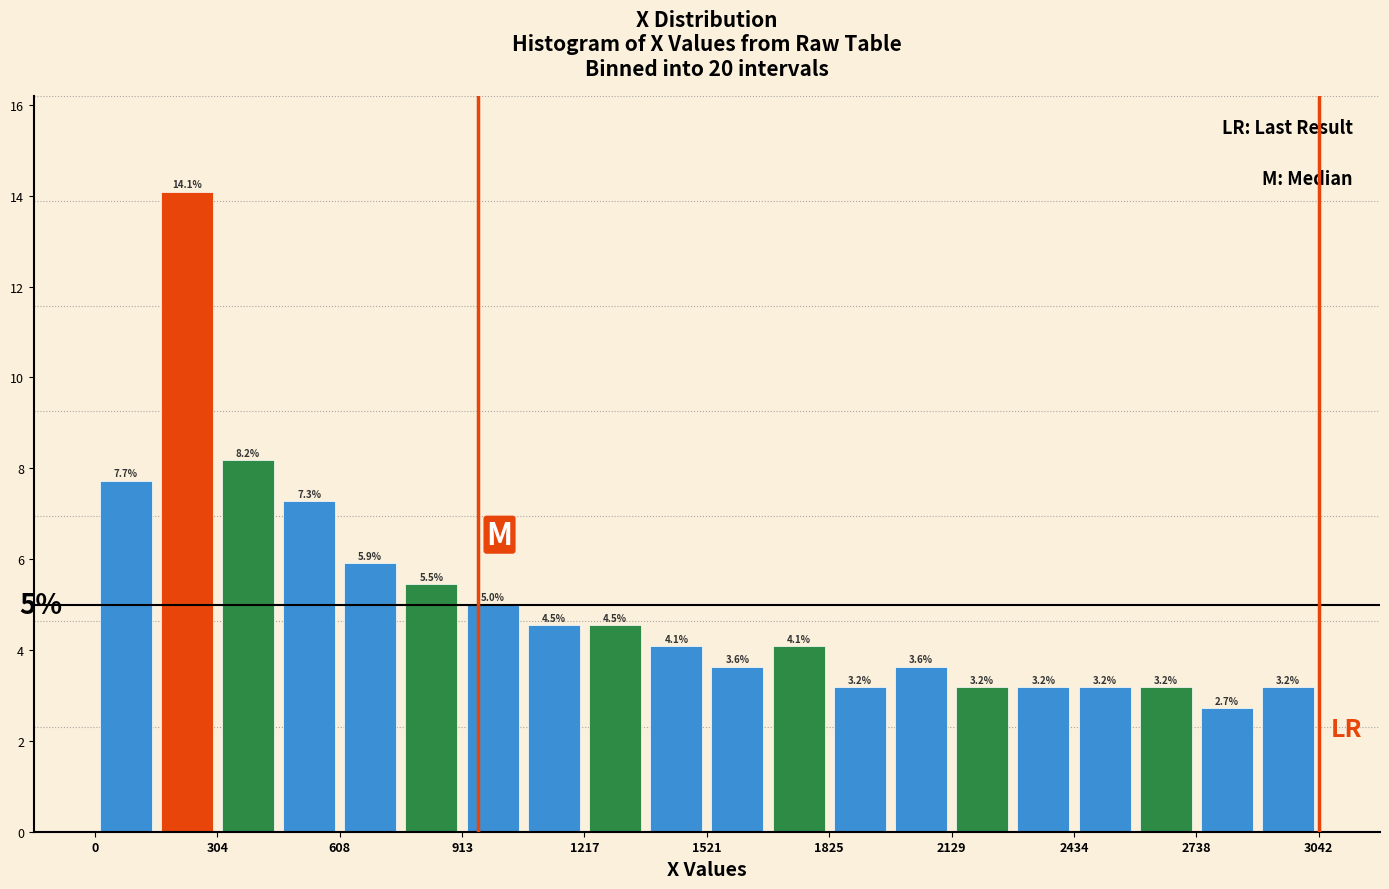

Read against the x-axis, roughly where is the centre of the tallest bar?

250